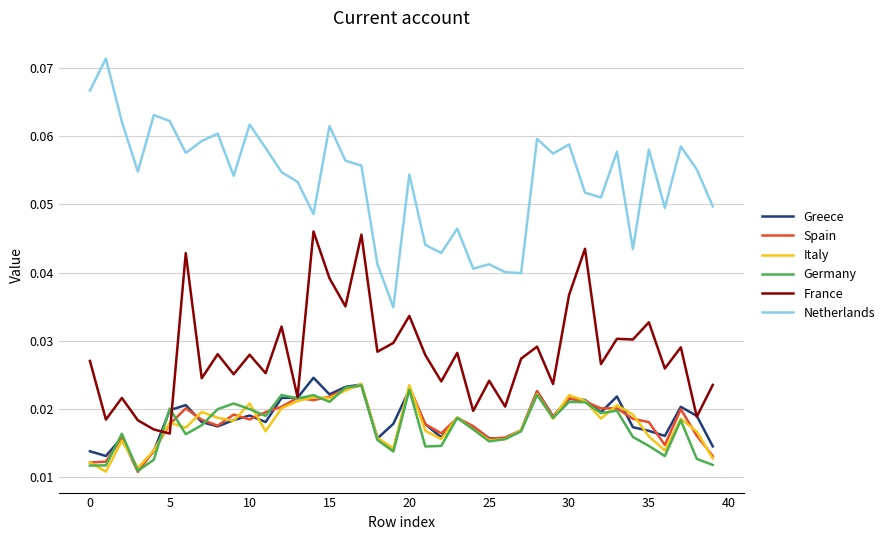

Is this an area chart (filled region under the line)?

No